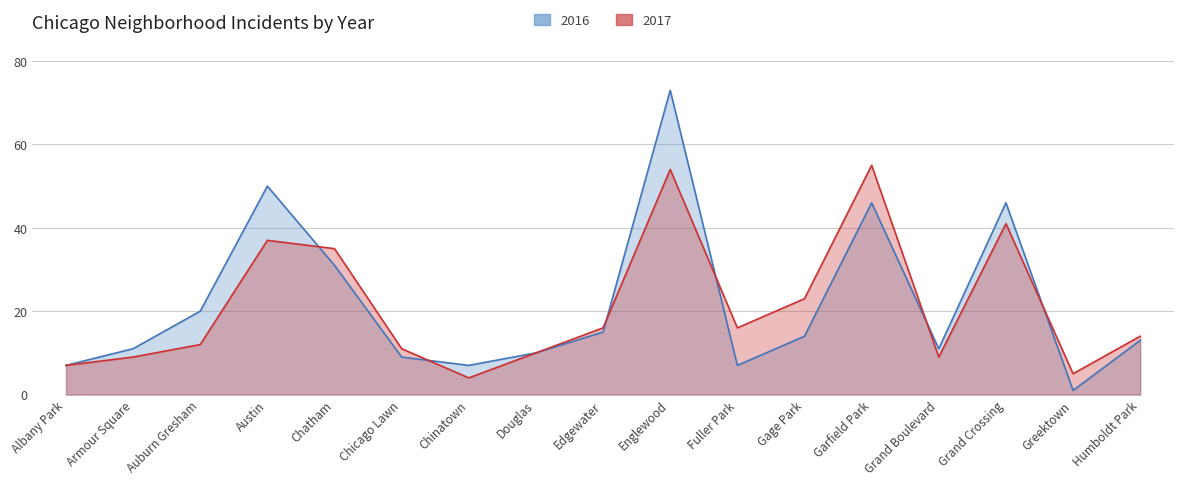

Which category has the highest value in the 2017 series?

Garfield Park